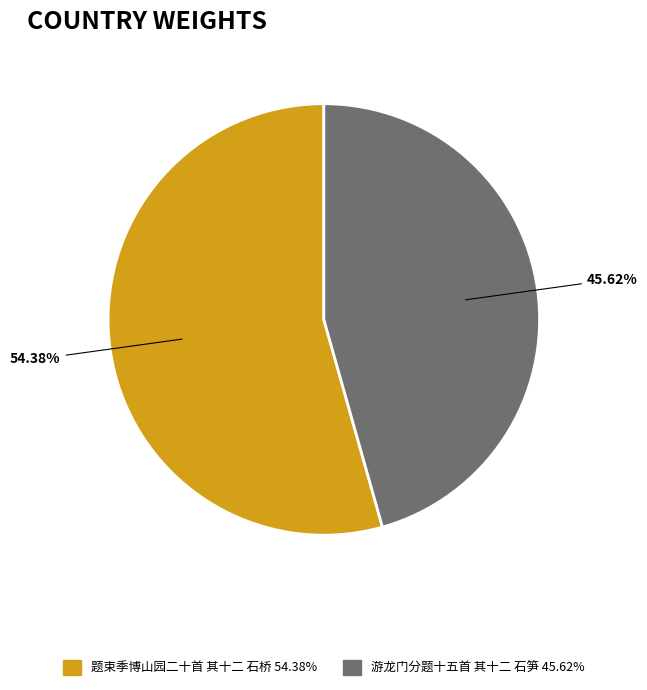

True or false: 游龙门分题十五首 其十二 石笋 accounts for 37% of the total.

False